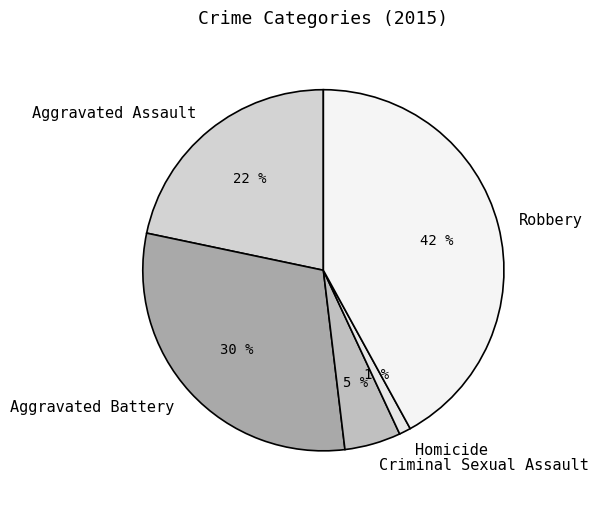

Which has a higher value, Criminal Sexual Assault or Aggravated Battery?

Aggravated Battery